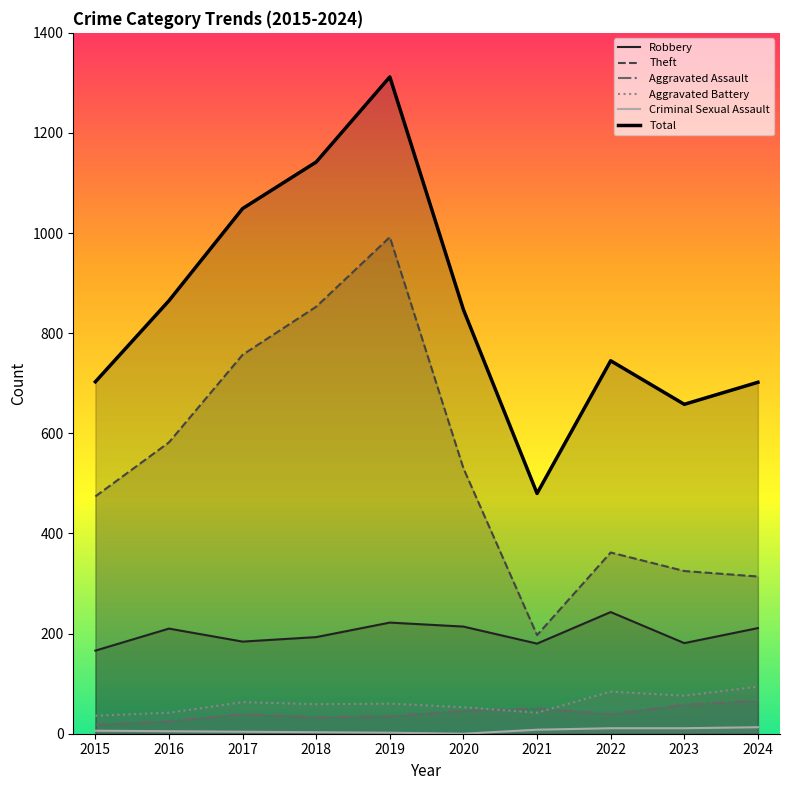

True or false: Total has a value of 1981 at 2018.

False